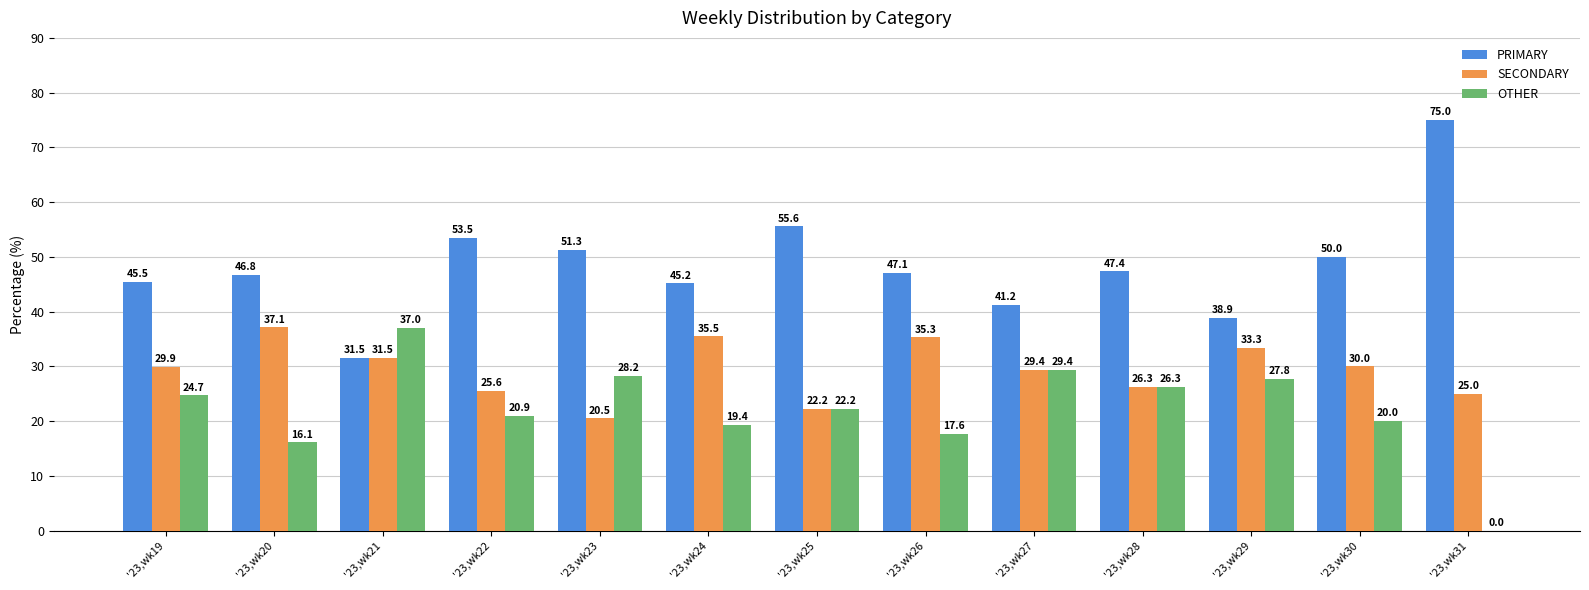

Which label corresponds to the largest value in the chart?

'23,wk31